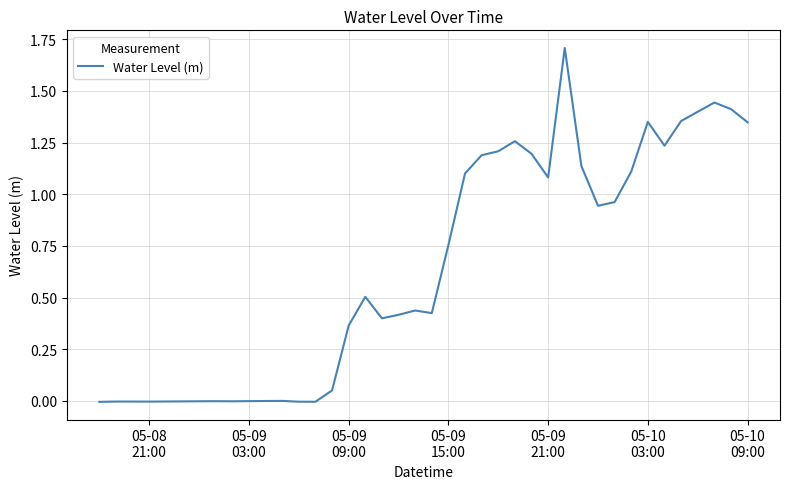

What is the maximum value shown in the chart?

1.7